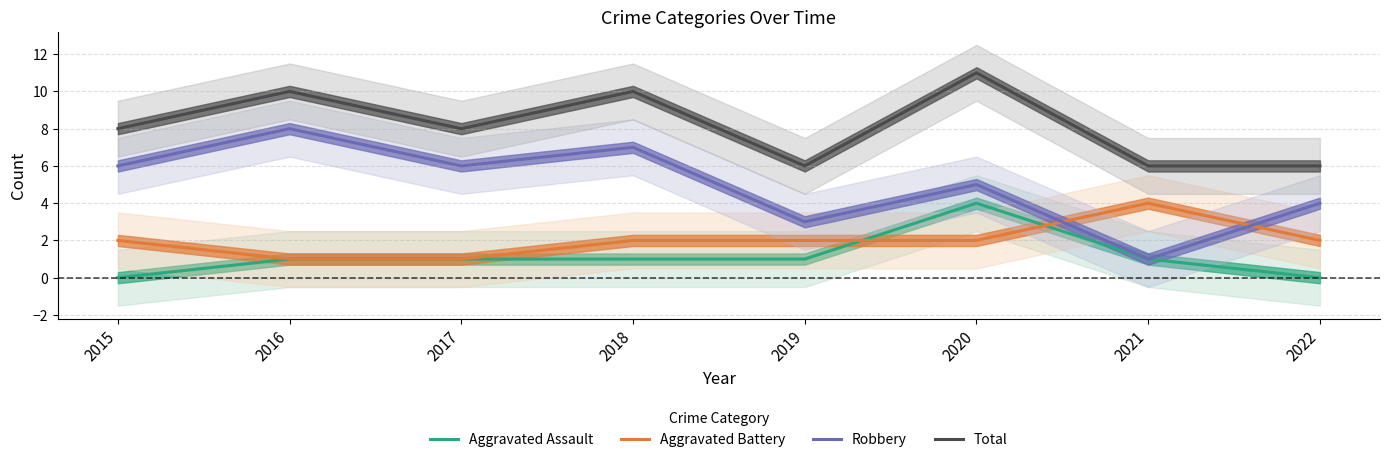

True or false: Total and Aggravated Assault intersect in this chart.

False